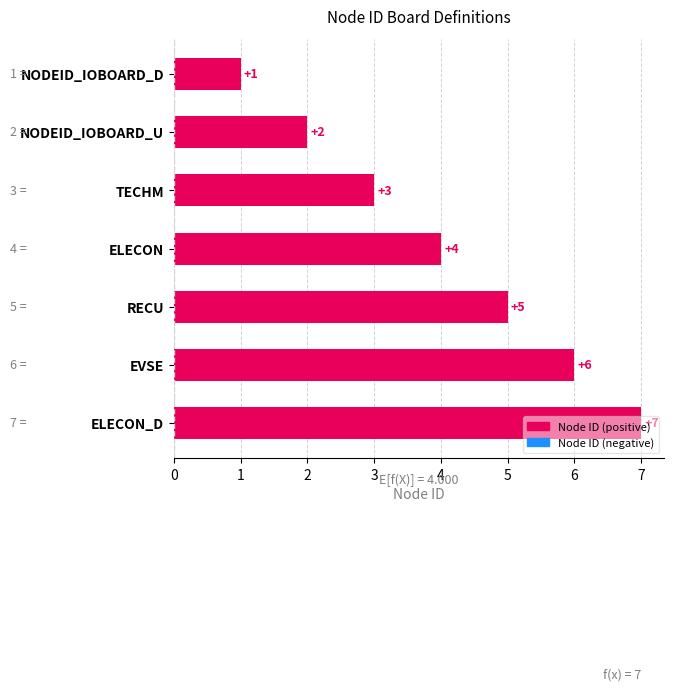

How many bars are there in total?

7